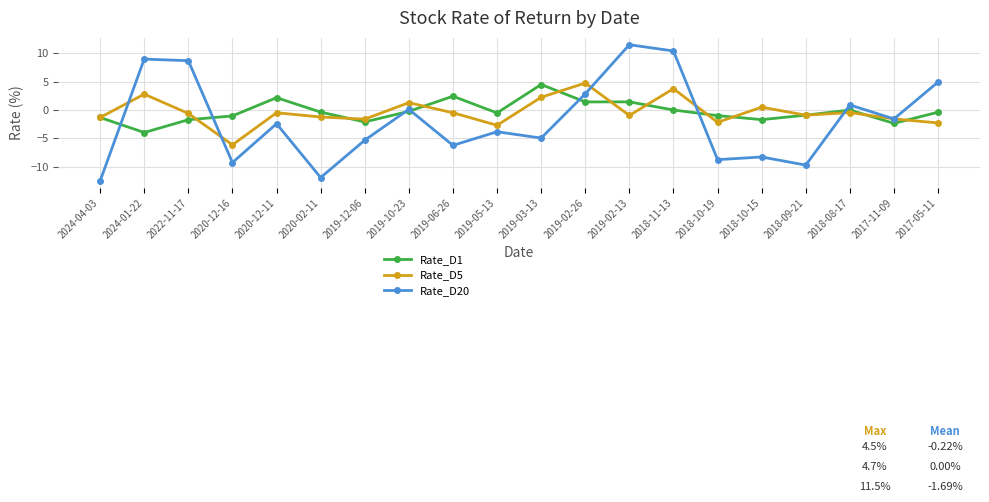

Where is Rate_D20 nearest to the value 0?

2019-10-23